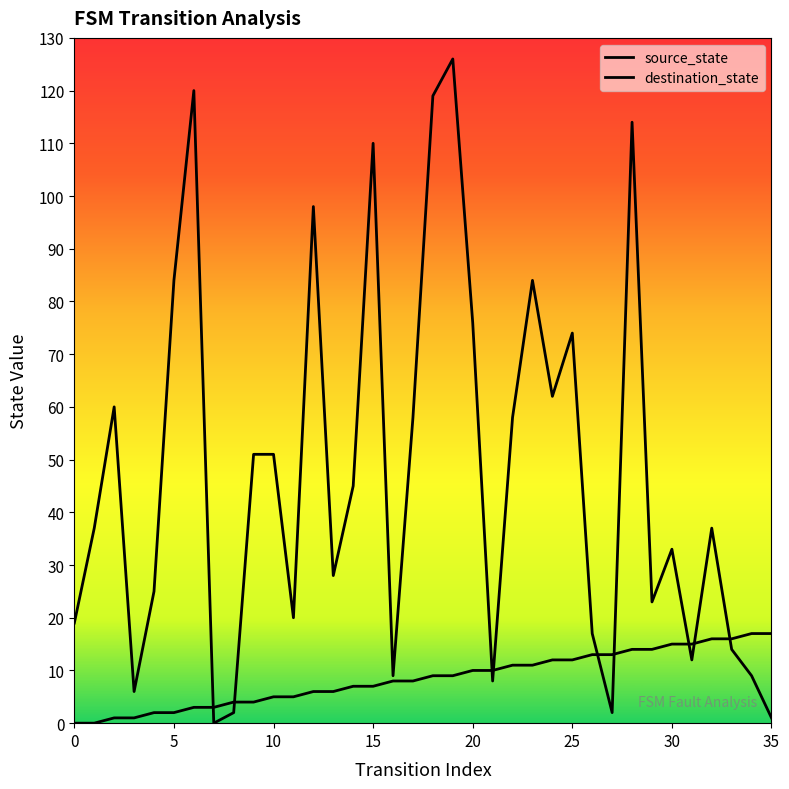

Which has a higher value, 5 or 28?

28